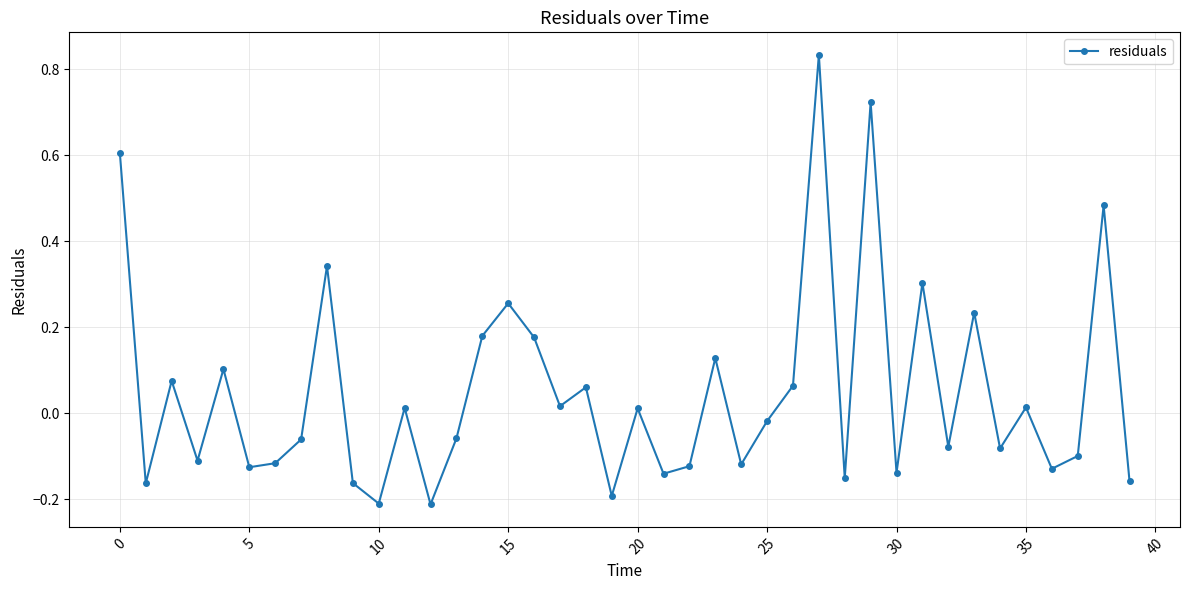

How many points are lower than both their immediate neighbors (excluding endpoints)?

14